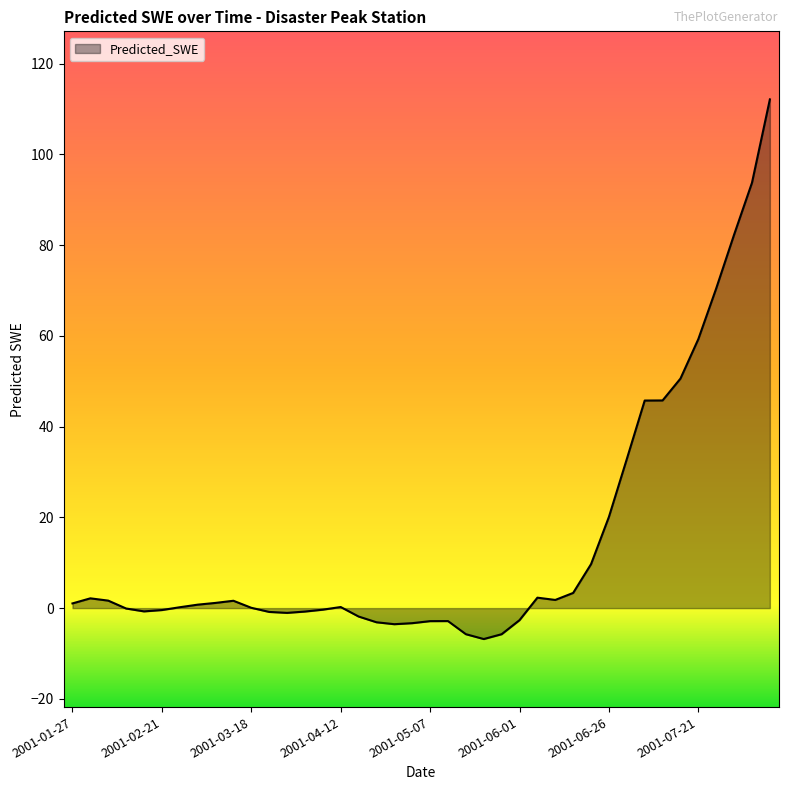

What is the difference between the maximum and minimum values?

119.0